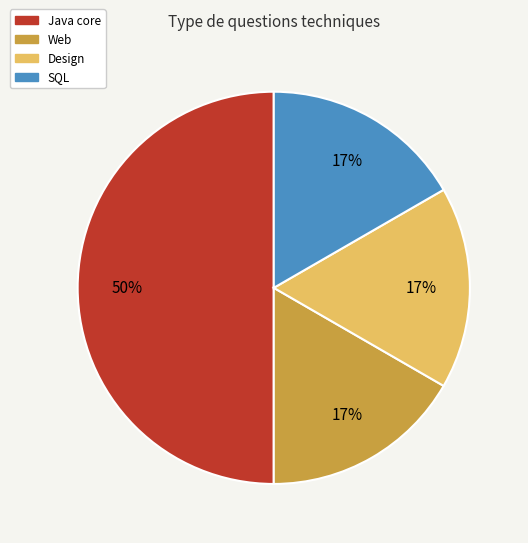

To the nearest percent, what is the average slice percentage?

25%